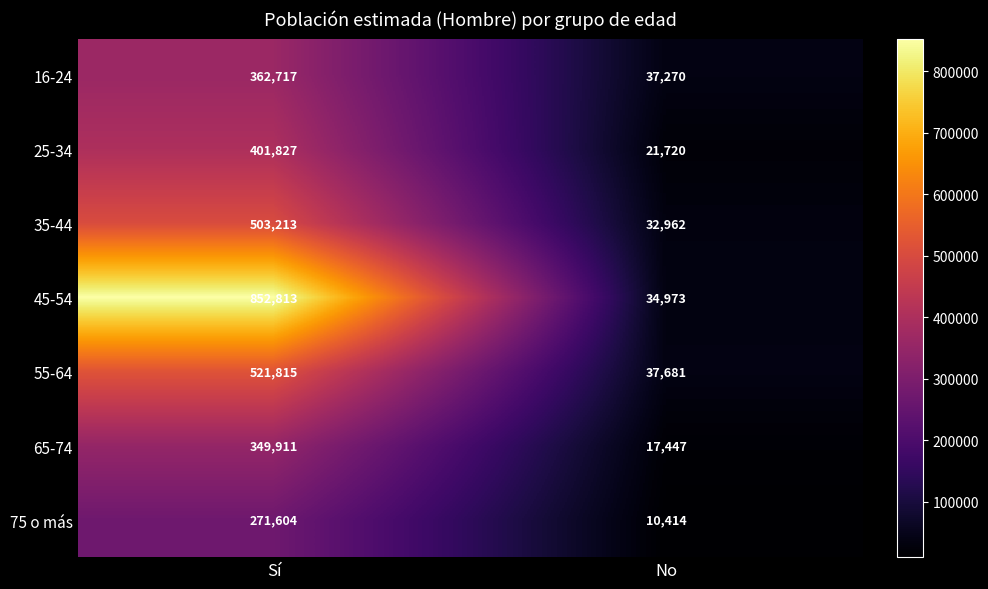

Is it true that 35-44 equals 503213 at Sí?

True